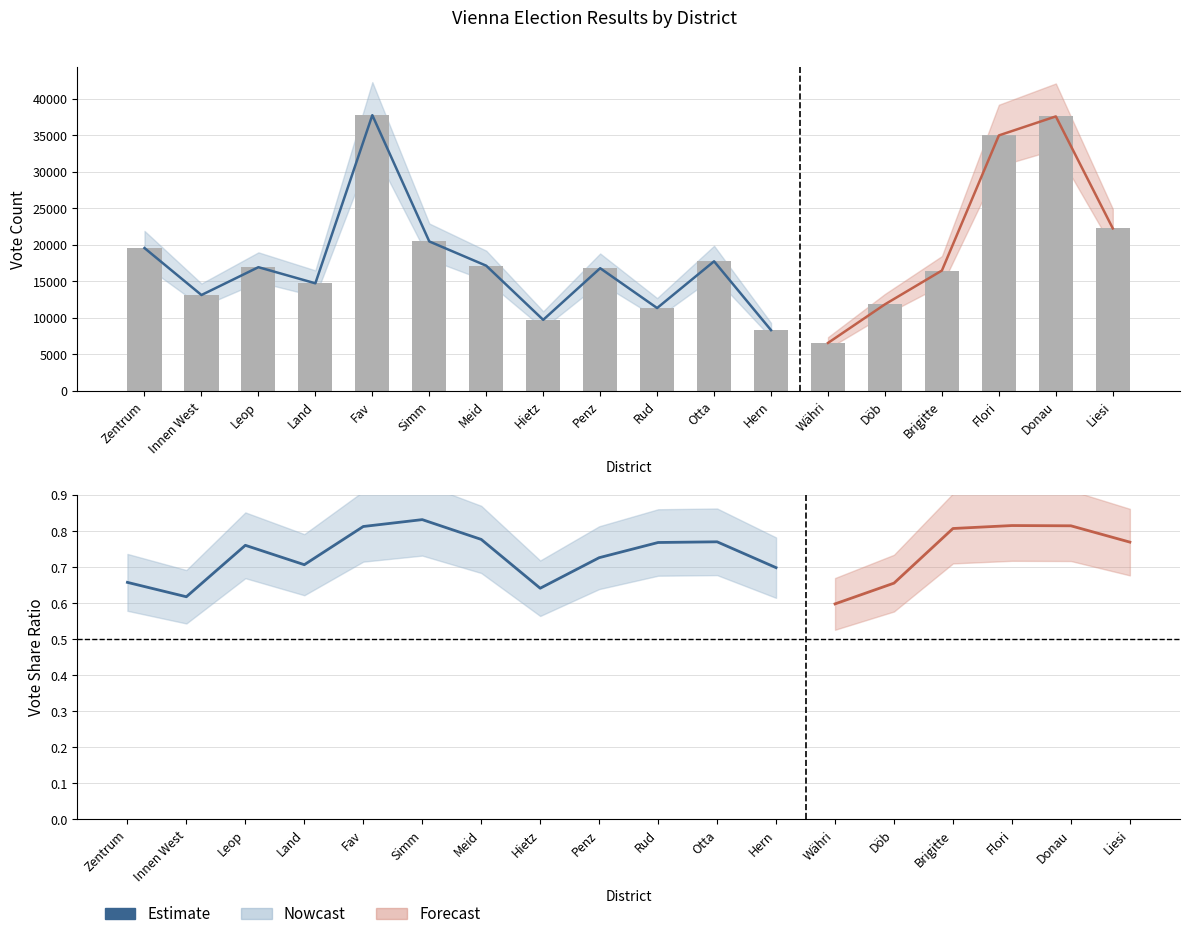

List the labels in order of value, largest first.

Simm, Fav, Meid, Otta, Rud, Leop, Penz, Land, Hern, Zentrum, Hietz, Innen West